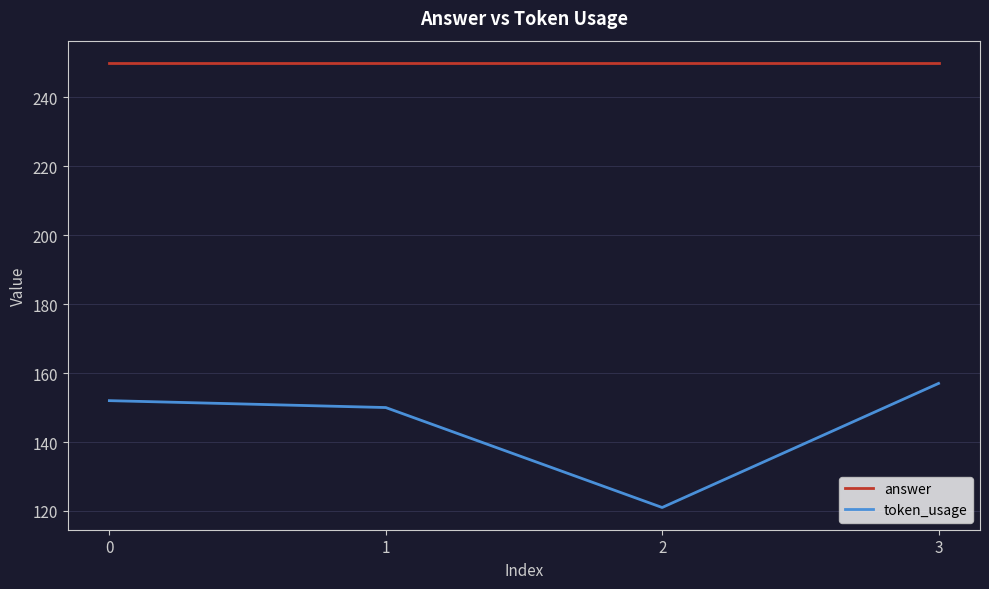

Count the number of categories in the chart.

4